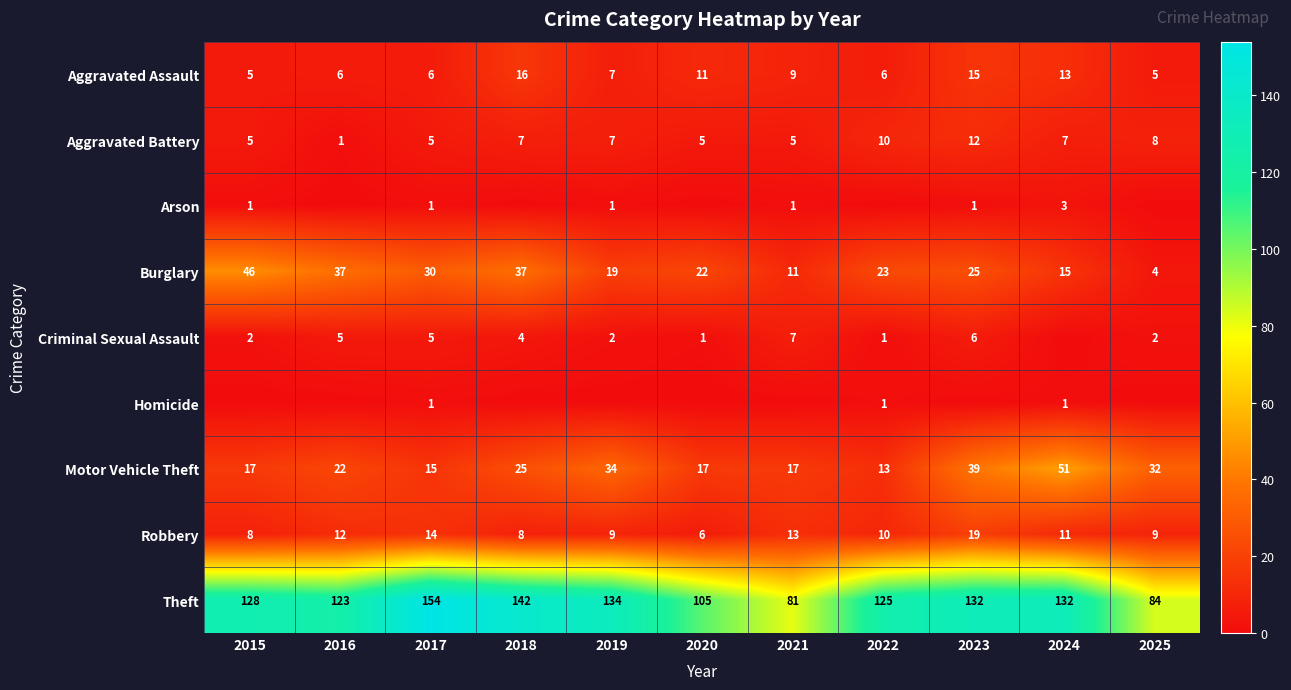

What is the approximate value of Motor Vehicle Theft at 2022, to the nearest 5?

15